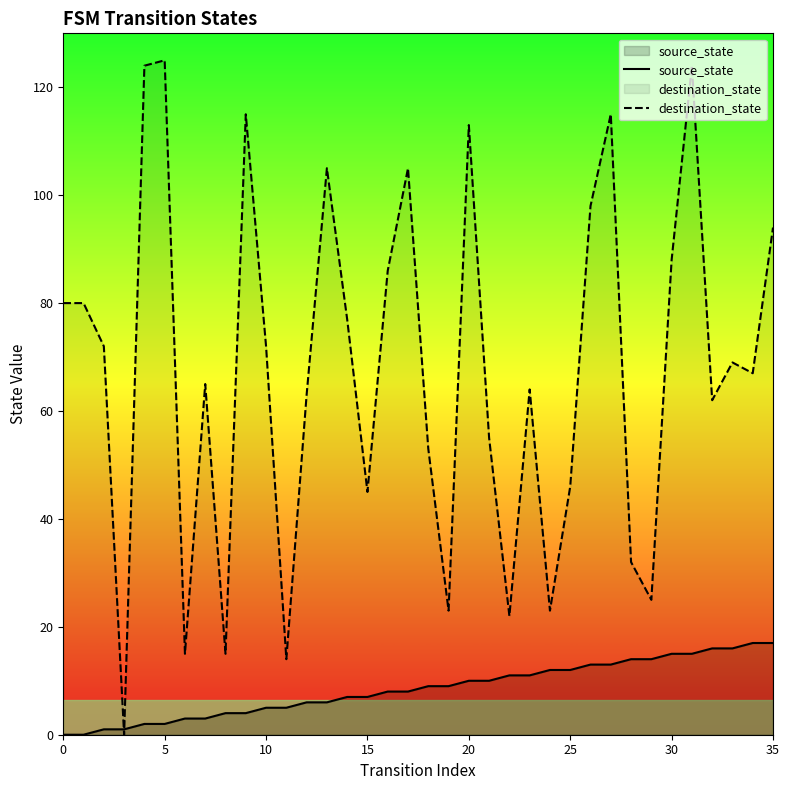

What is the difference between the maximum and minimum values in the source_state series?

17